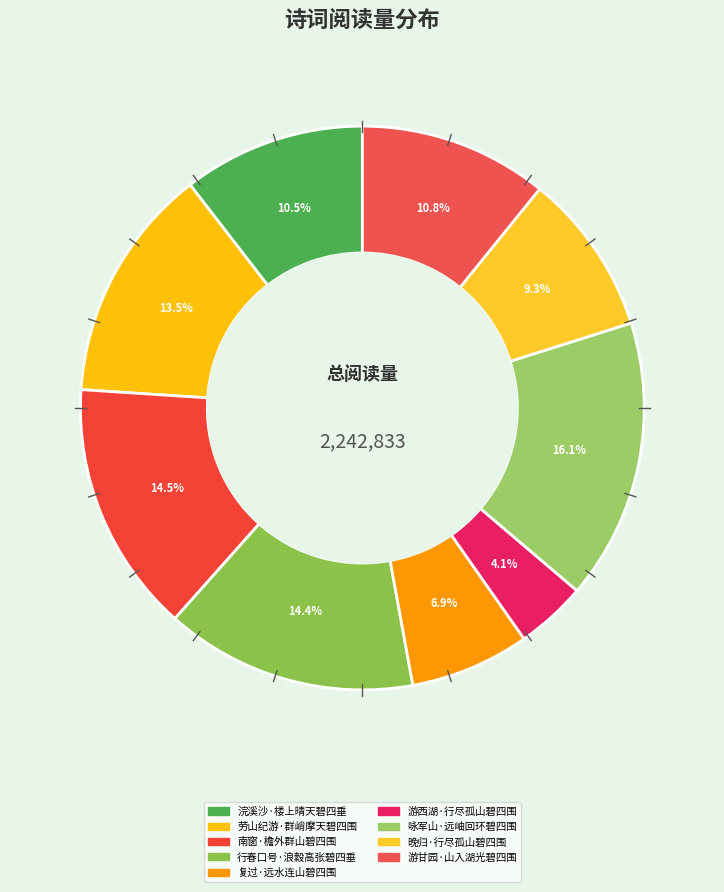

Count the number of slices in the pie.

9